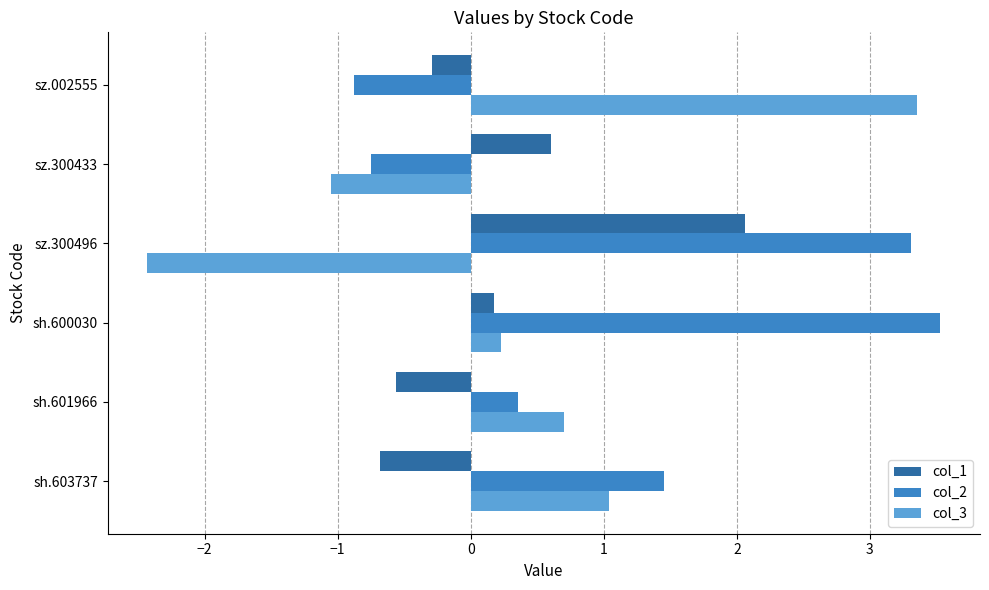

What are all the series names shown in the legend?

col_1, col_2, col_3